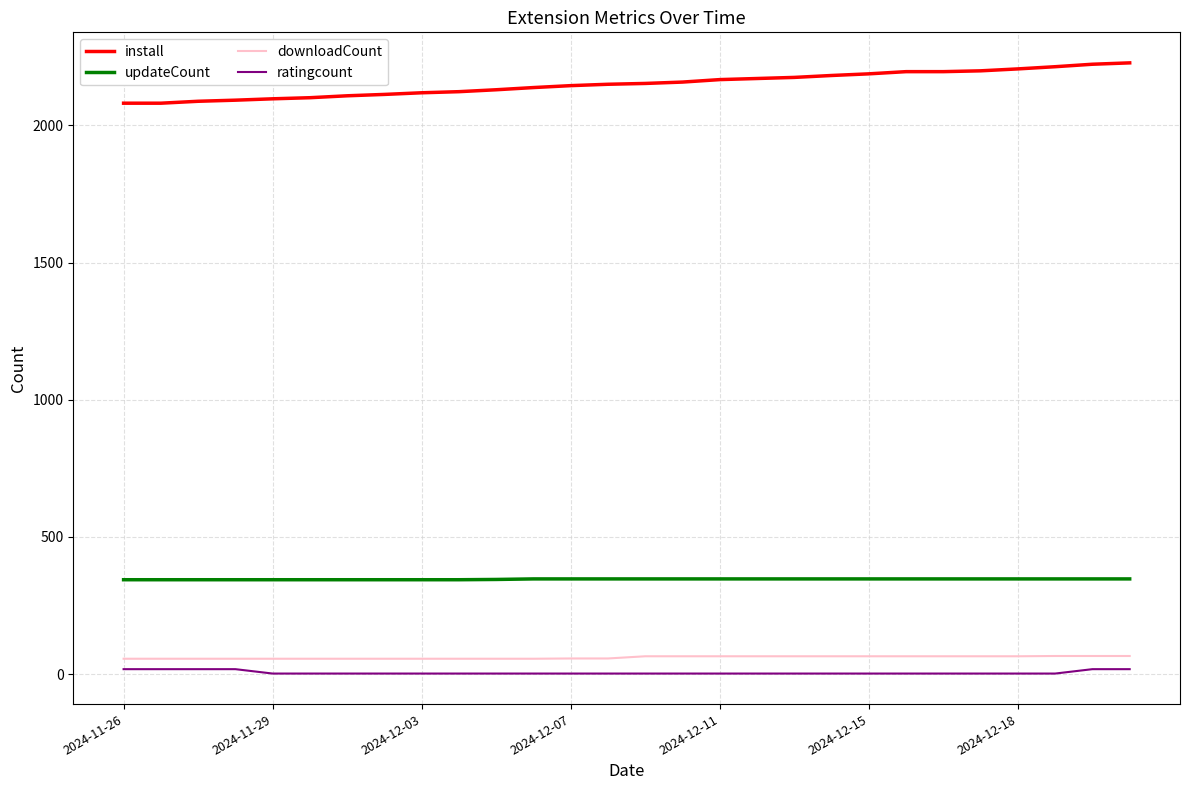

Which series has the largest total across all categories?

install